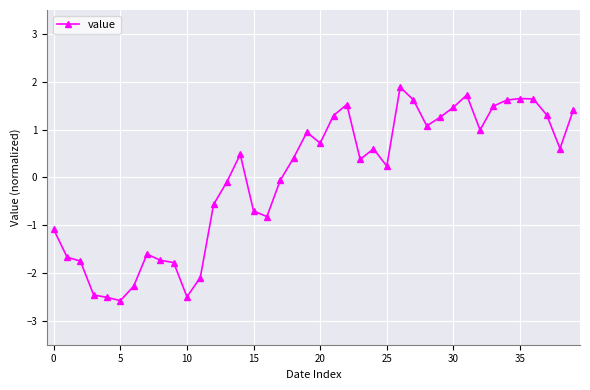

What is the smallest value displayed?

-2.6